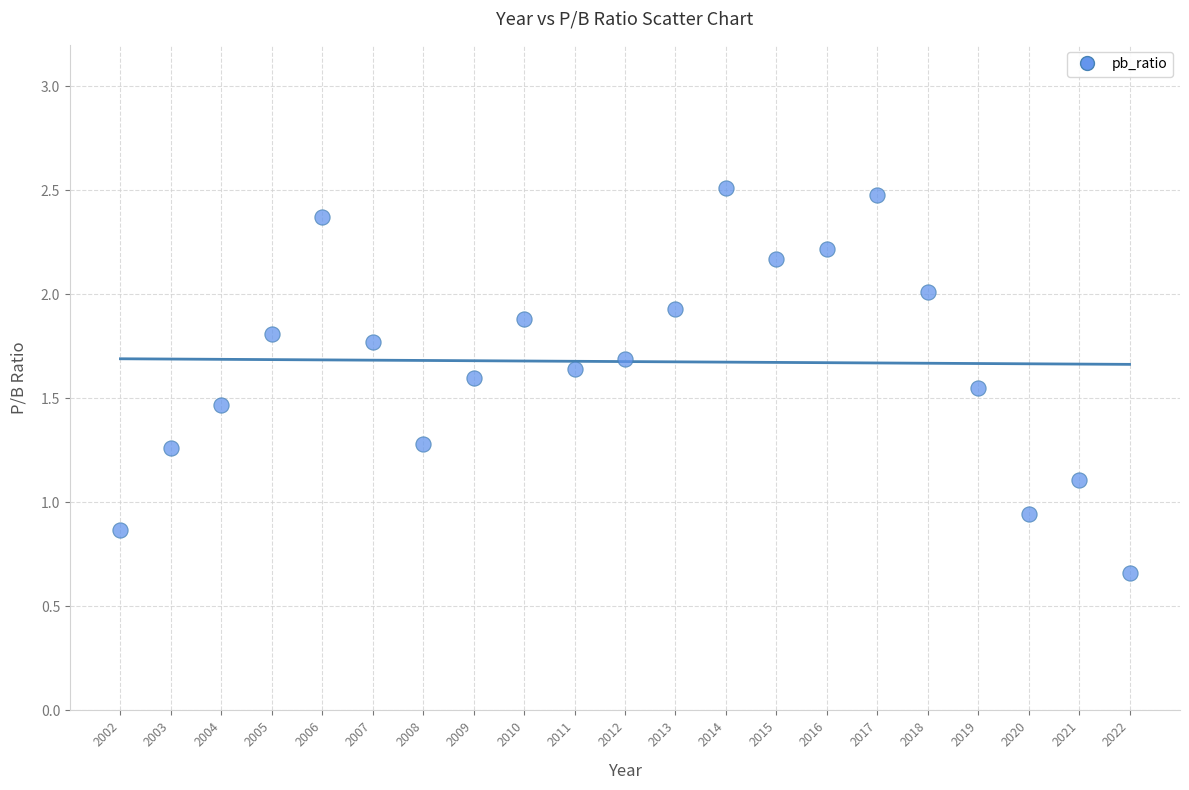

What is the range of Y values (max minus min)?

1.9